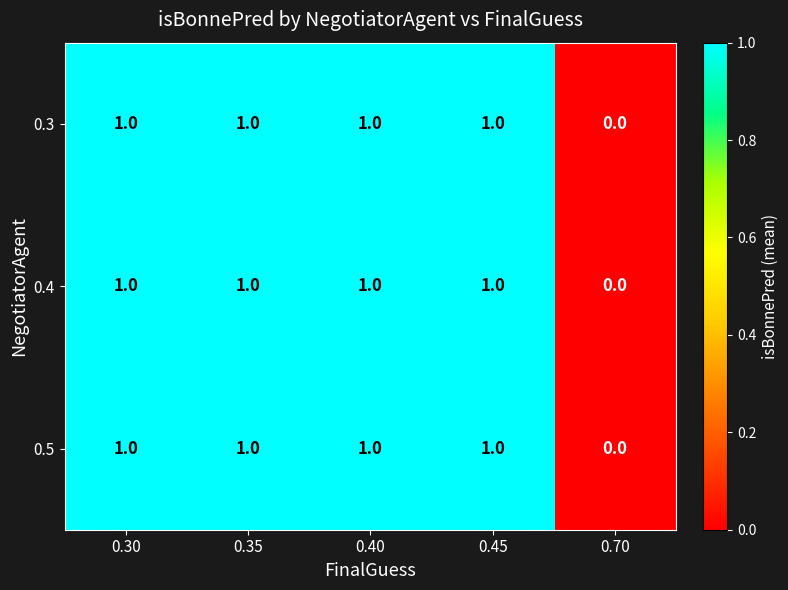

Is it true that 0.5 equals 1 at 0.40?

True